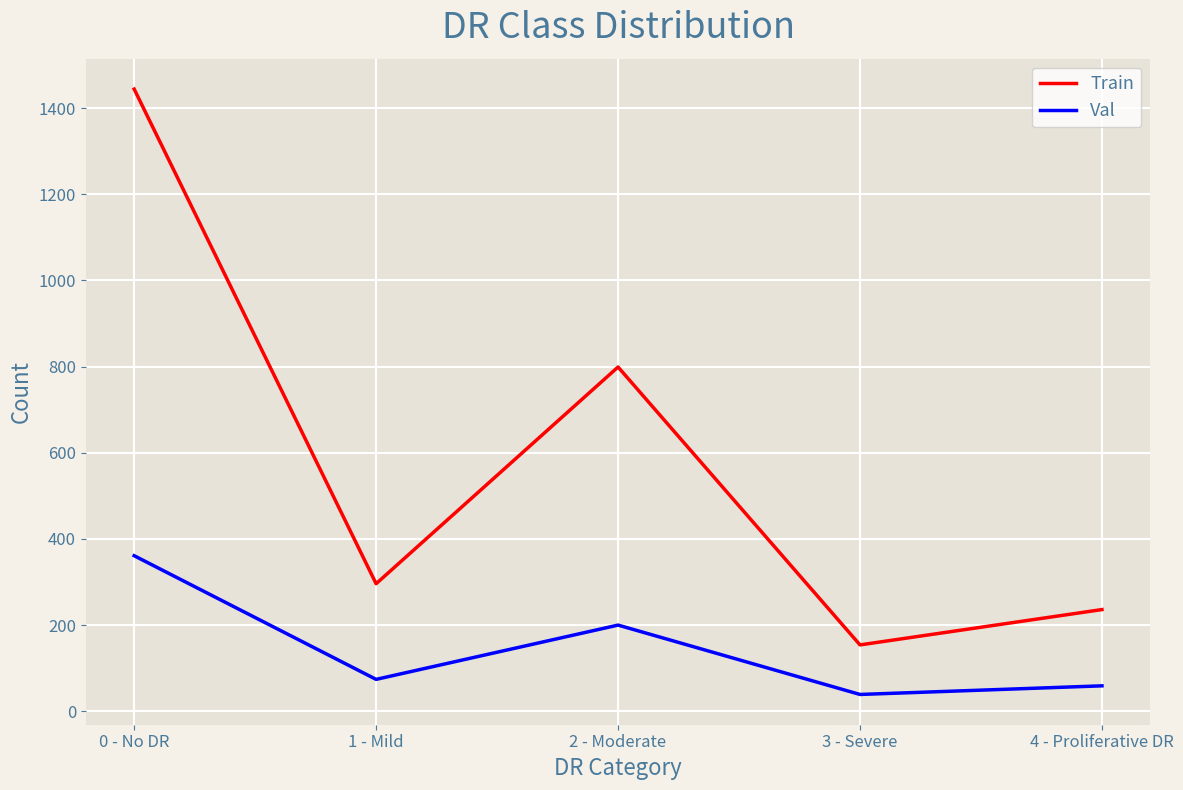

What is the sum of all Val values?

733